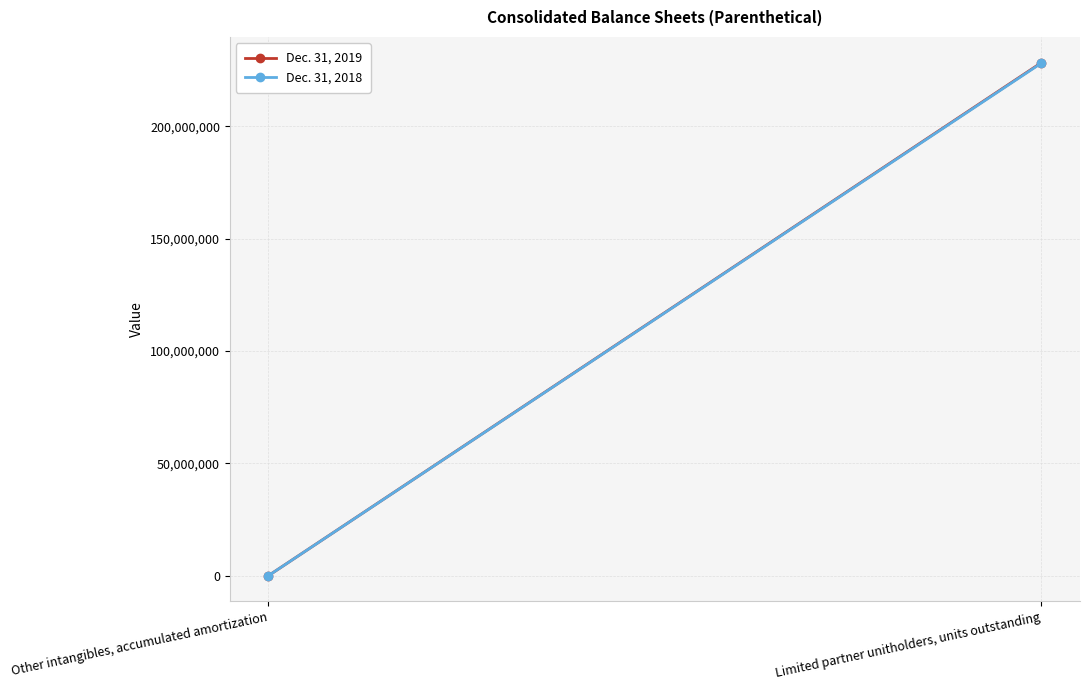

What is the greatest value displayed?

228403428